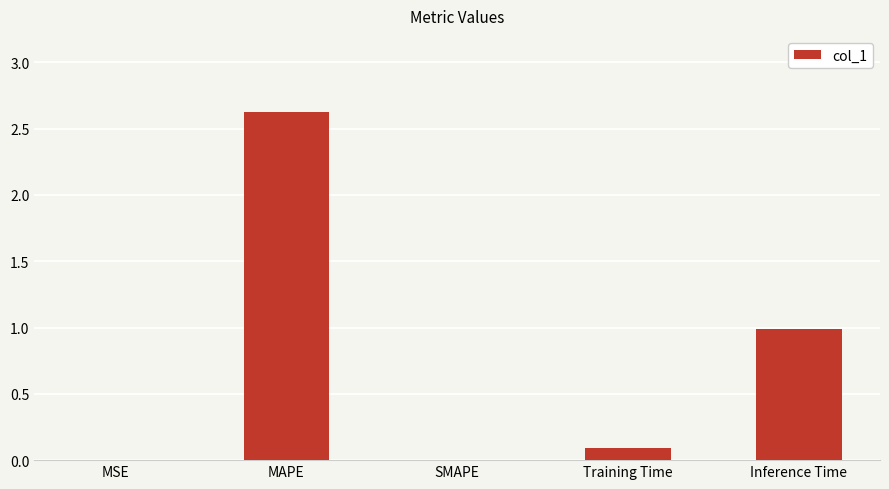

The chart shows a value of 0.0 at SMAPE. True or false?

True